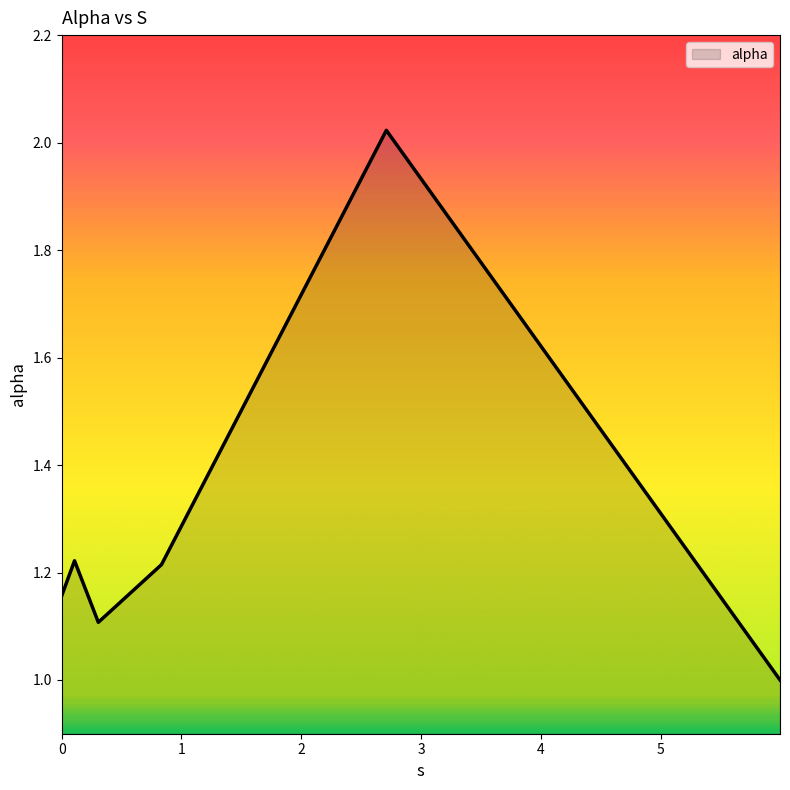

How many interior local peaks (higher than both neighbors) does the data have?

2